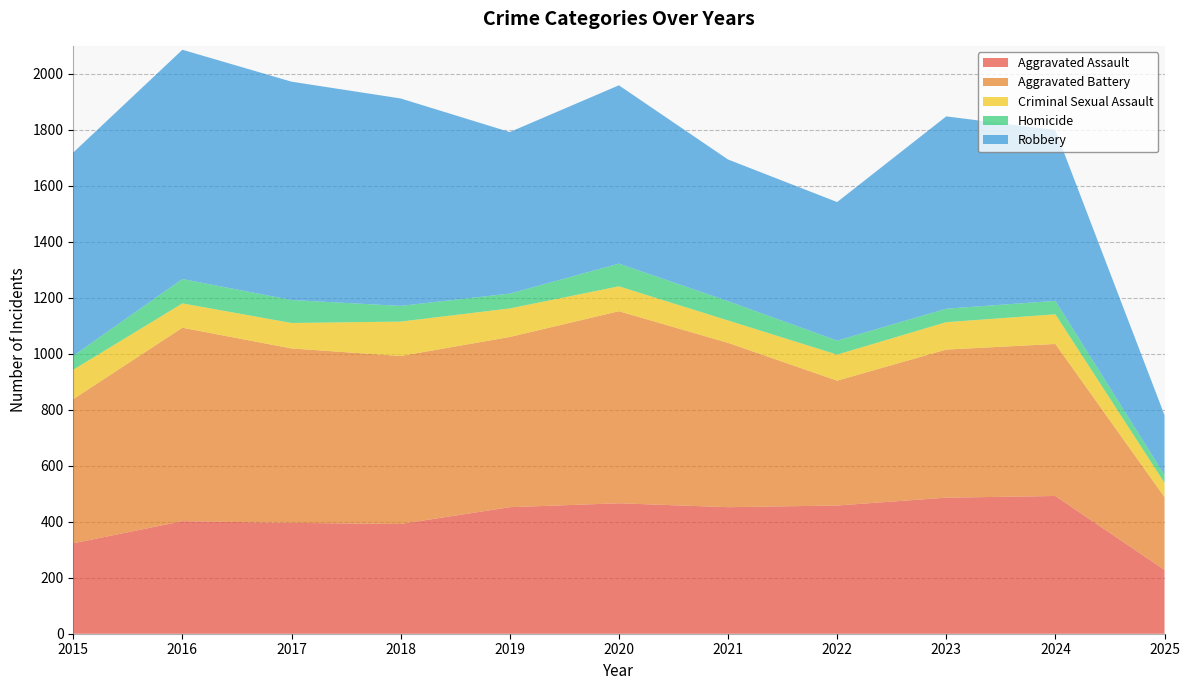

Reading right to left, list all the values displayed in this chart.

Aggravated Assault: 228	492	486	458	452	466	452	392	396	402	323
Aggravated Battery: 260	543	529	446	587	686	608	600	623	691	515
Criminal Sexual Assault: 51	106	98	93	80	89	102	123	91	87	105
Homicide: 28	48	48	50	69	81	53	56	82	87	50
Robbery: 214	610	687	495	506	637	577	741	780	819	726